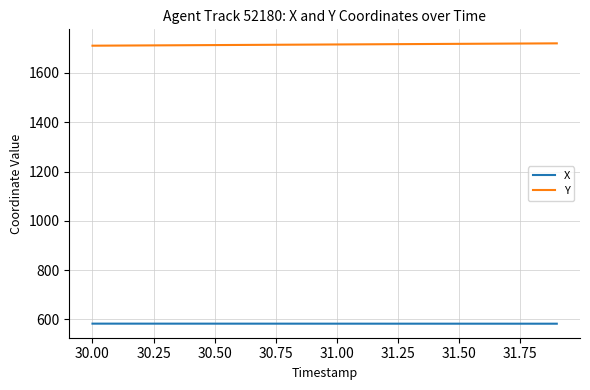

Rank the series by their maximum value, from highest to lowest.

Y, X